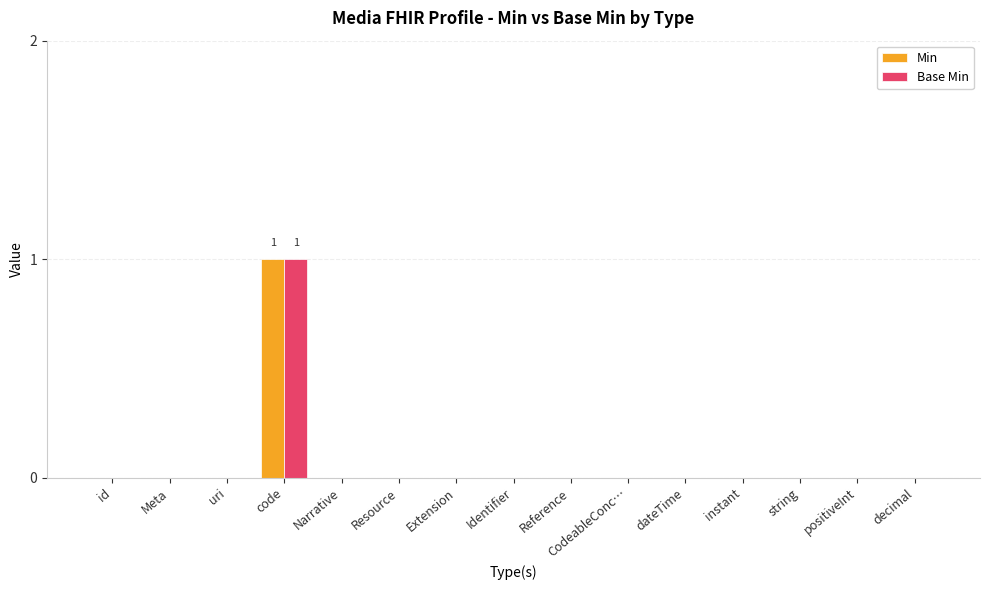

At which category is the sum across all series the highest?

code